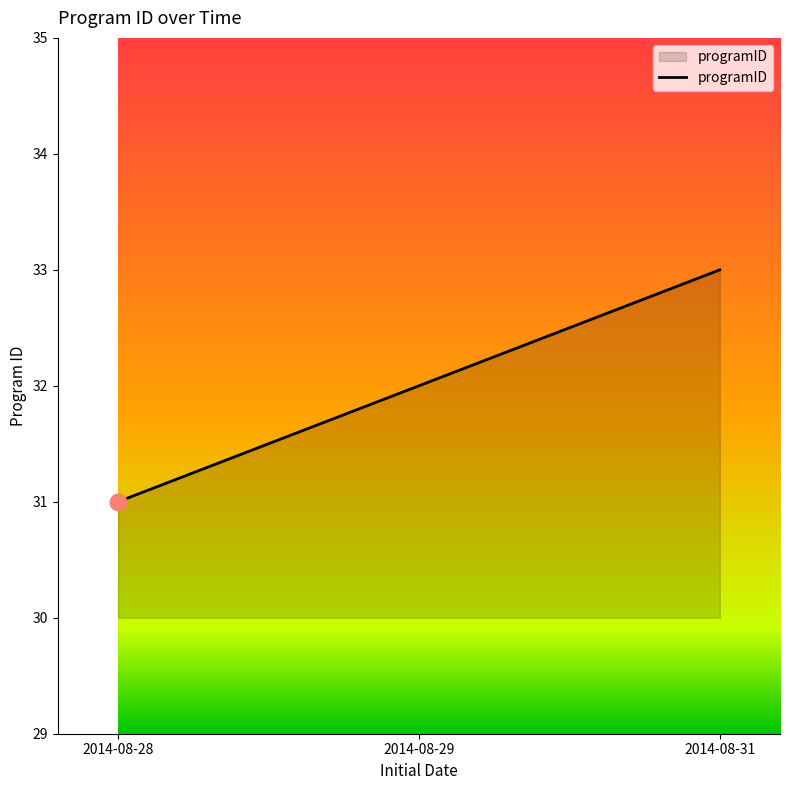

Reading left to right, transcribe all the data shown in this chart.

31	32	33